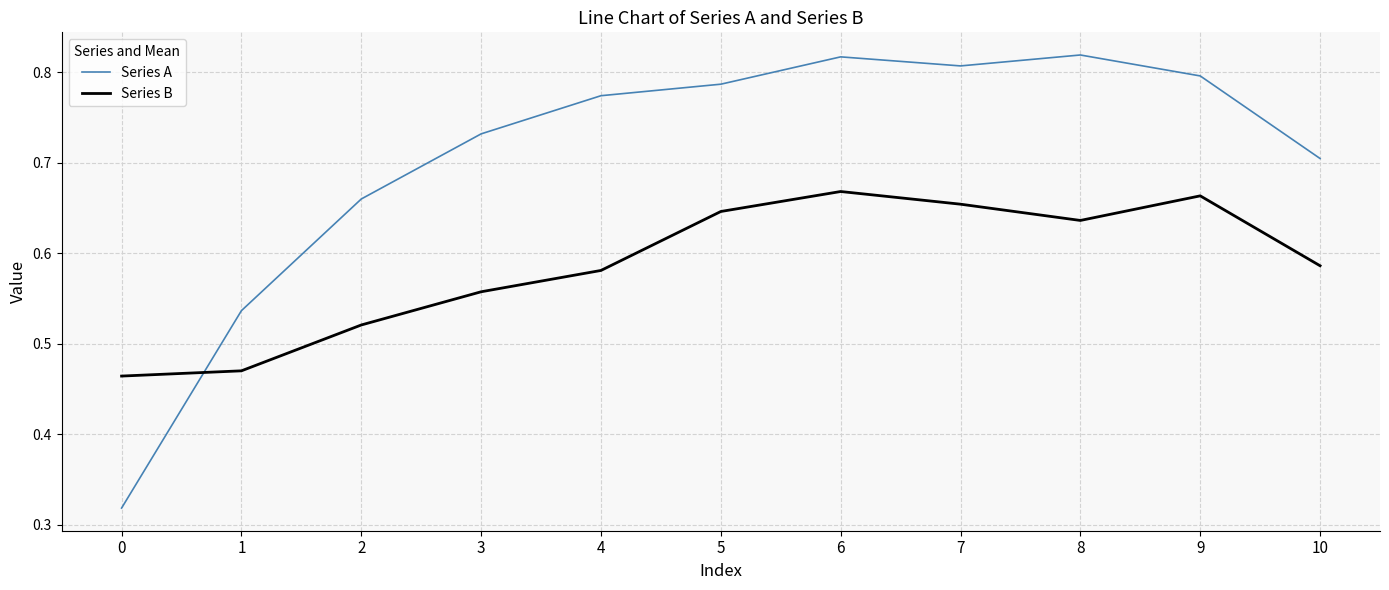

True or false: Series A and Series B intersect in this chart.

True